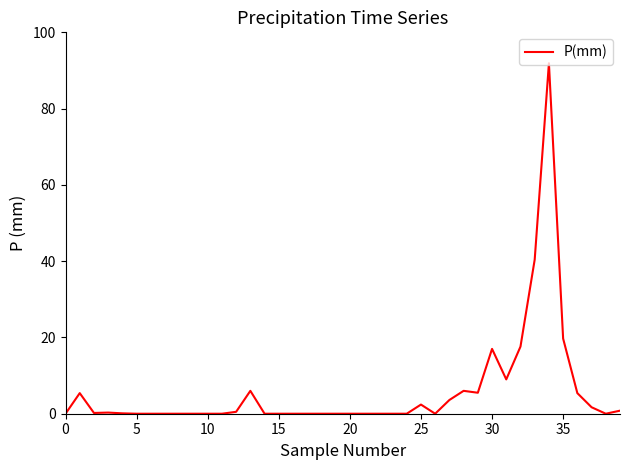

What is the greatest value displayed?

91.9